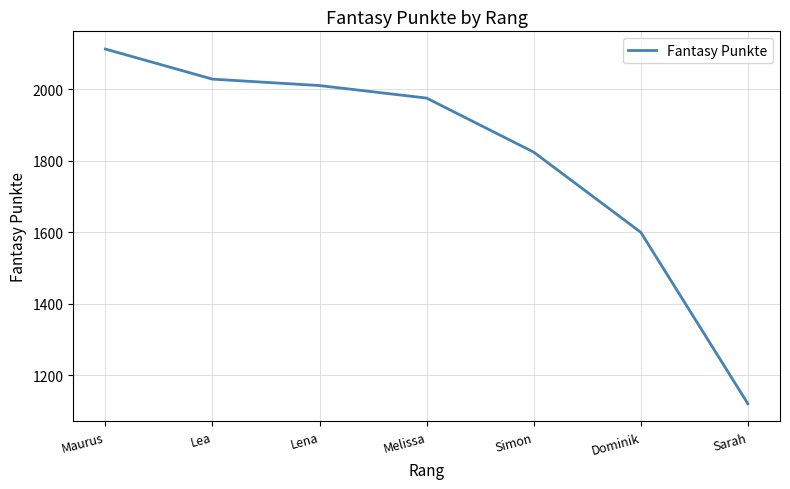

Which has a higher value, Lena or Simon?

Lena